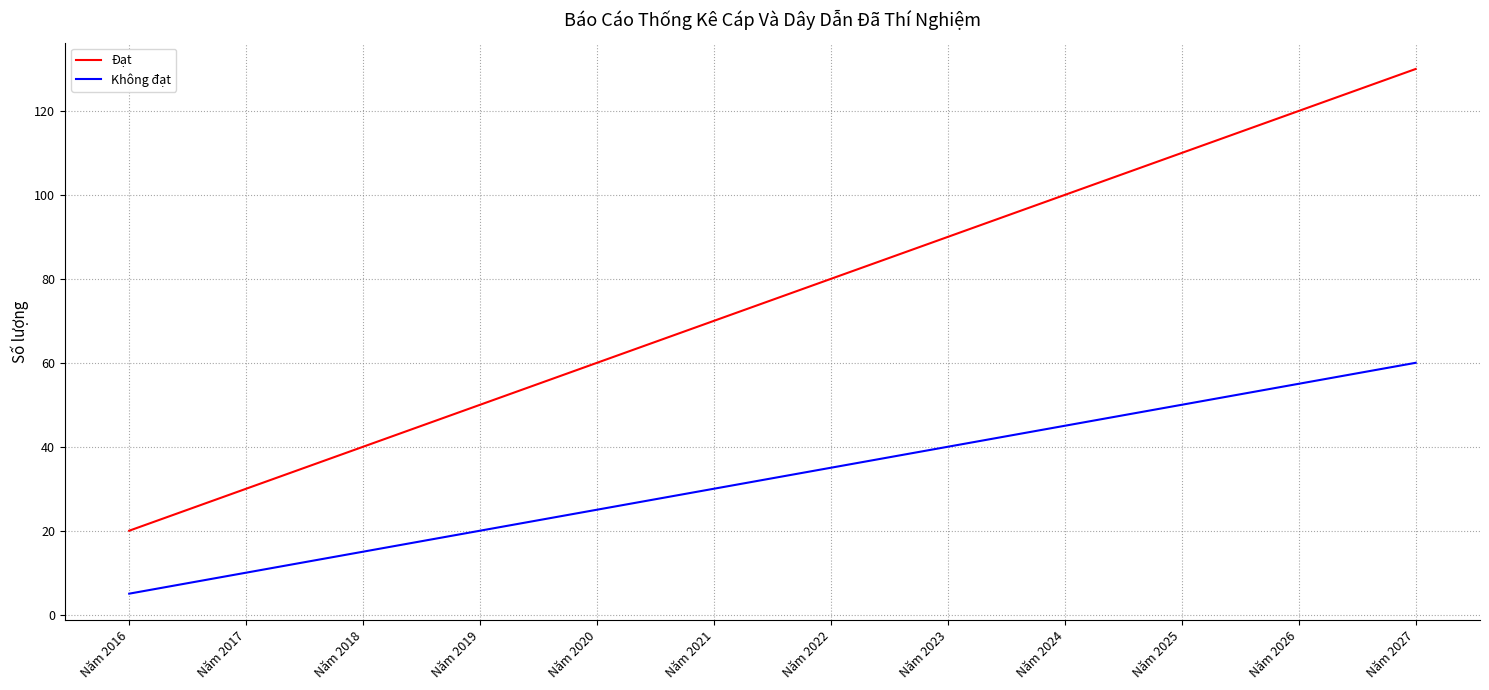

What are all the series names shown in the legend?

Đạt, Không đạt